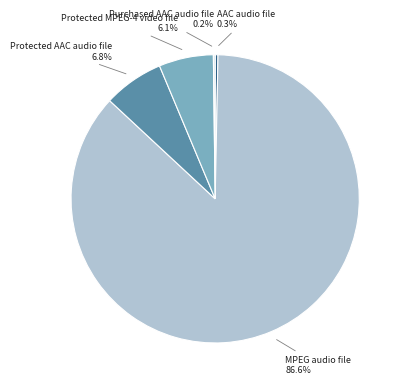

Is there any slice that represents more than half of the pie?

Yes